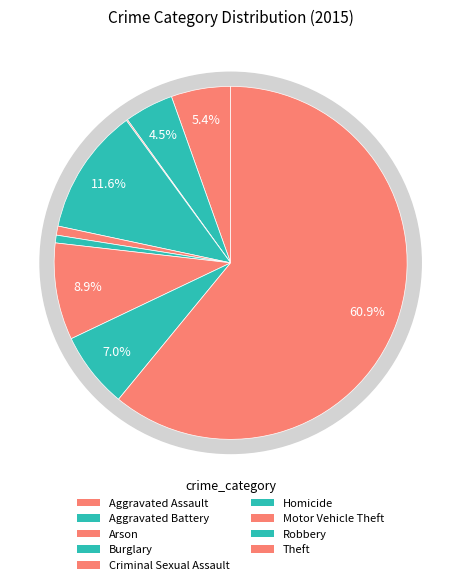

To the nearest percent, what is the difference between the largest and smallest slice percentages?

61%